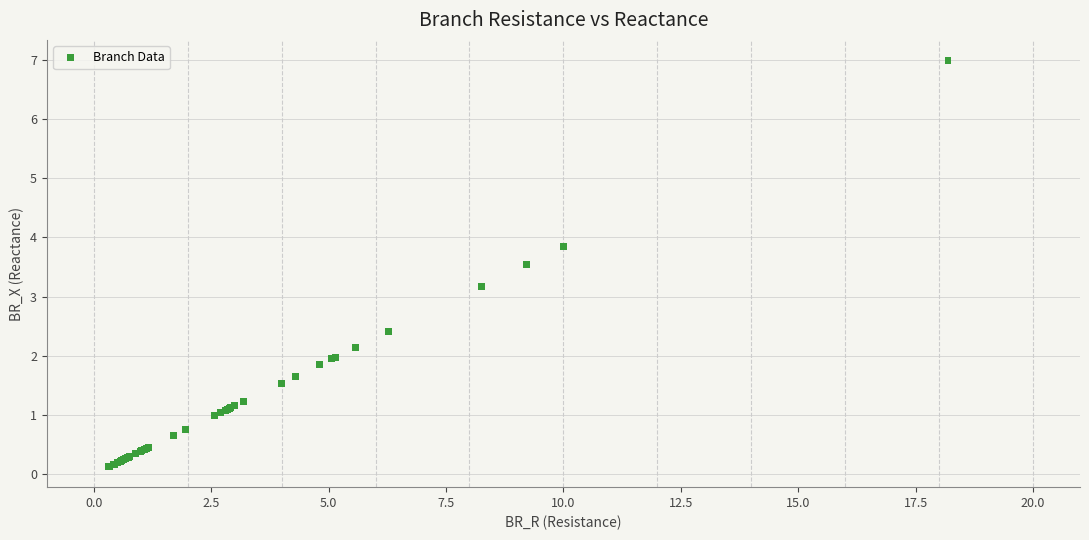

What Y value in the scatter plot is closest to 3?

3.2